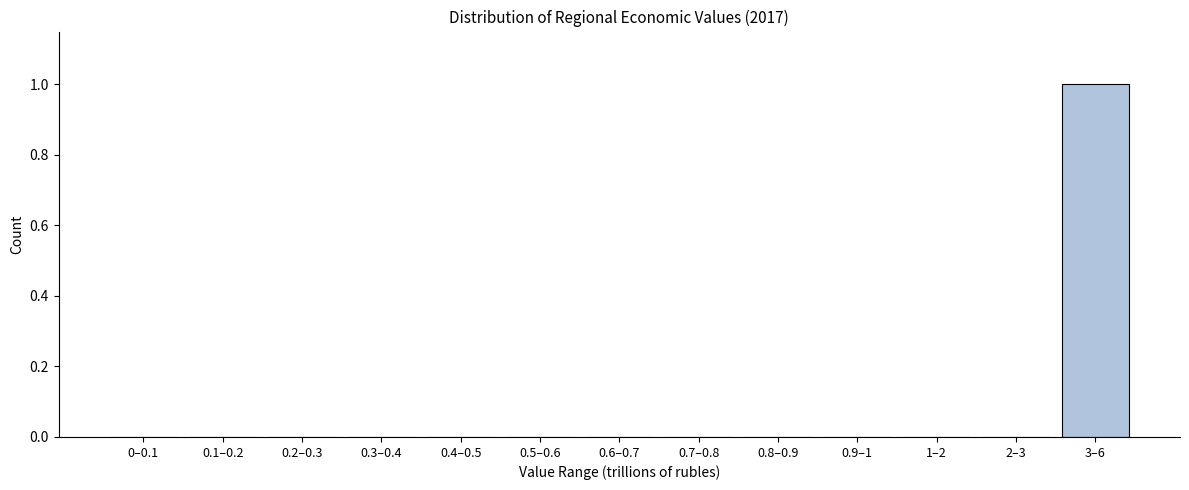

Reading left to right, extract all data points from this chart.

0–0.1=0	0.1–0.2=0	0.2–0.3=0	0.3–0.4=0	0.4–0.5=0	0.5–0.6=0	0.6–0.7=0	0.7–0.8=0	0.8–0.9=0	0.9–1=0	1–2=0	2–3=0	3–6=1